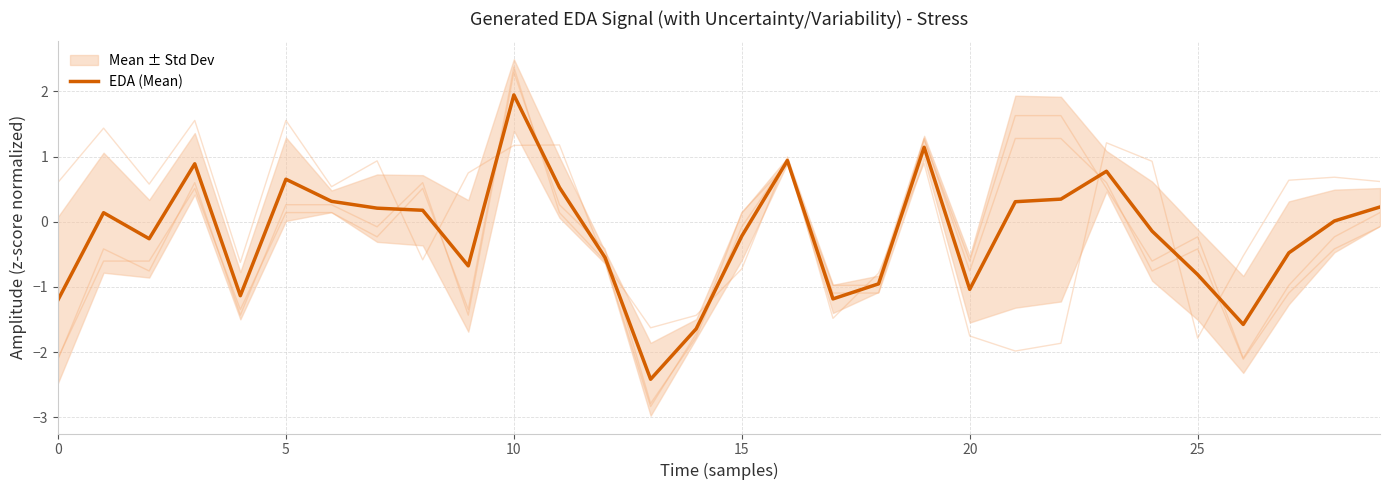

The value of EDA (Mean) at 25 is -0.2. True or false?

False